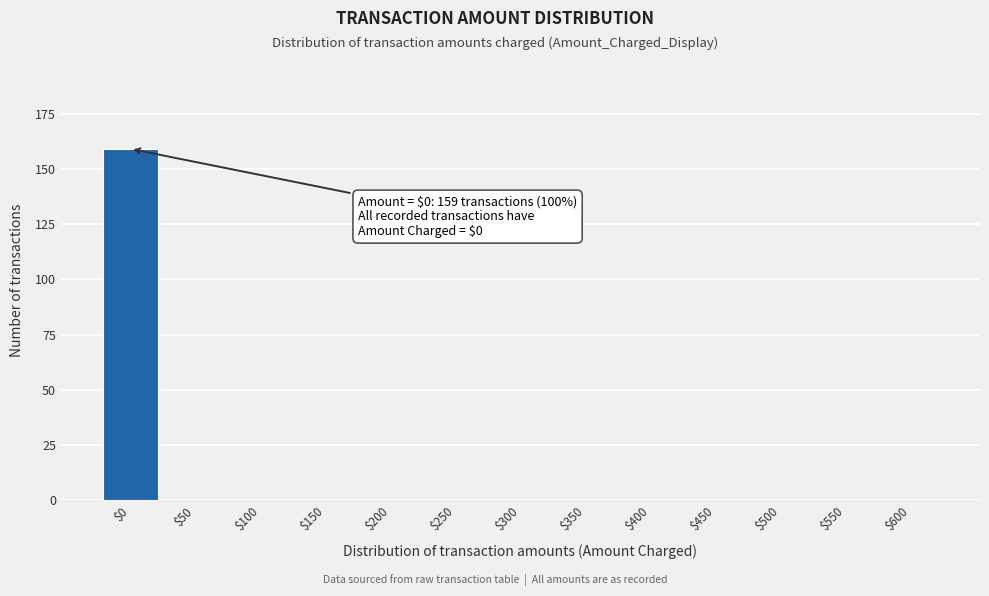

Which category has the highest value across all series?

$0